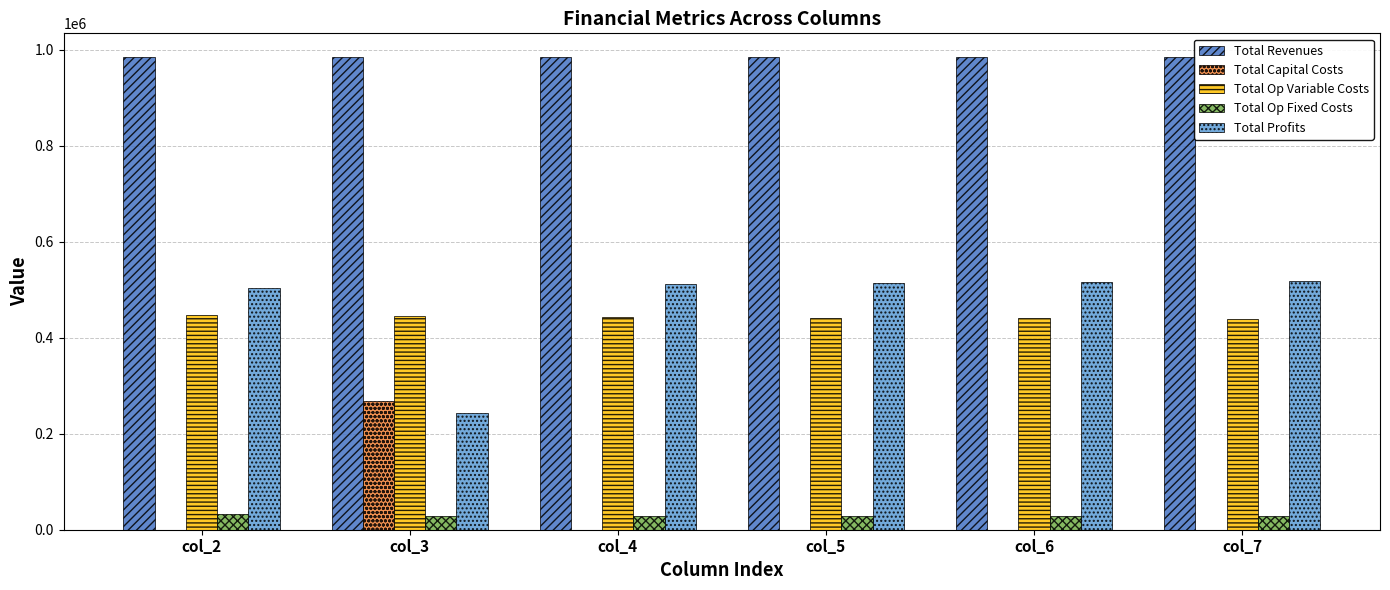

The value of Total Capital Costs at col_6 is -123429.7. True or false?

False